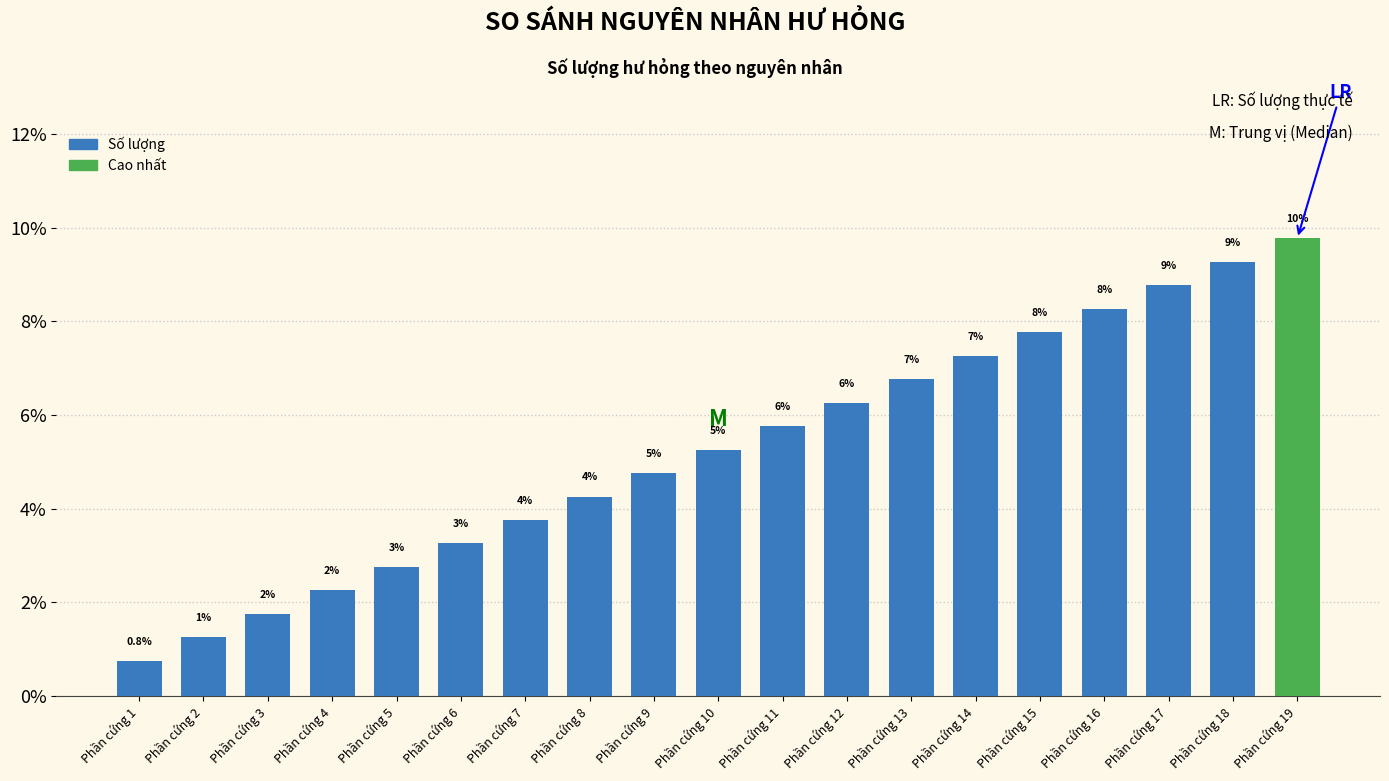

Are the bars horizontal?

No